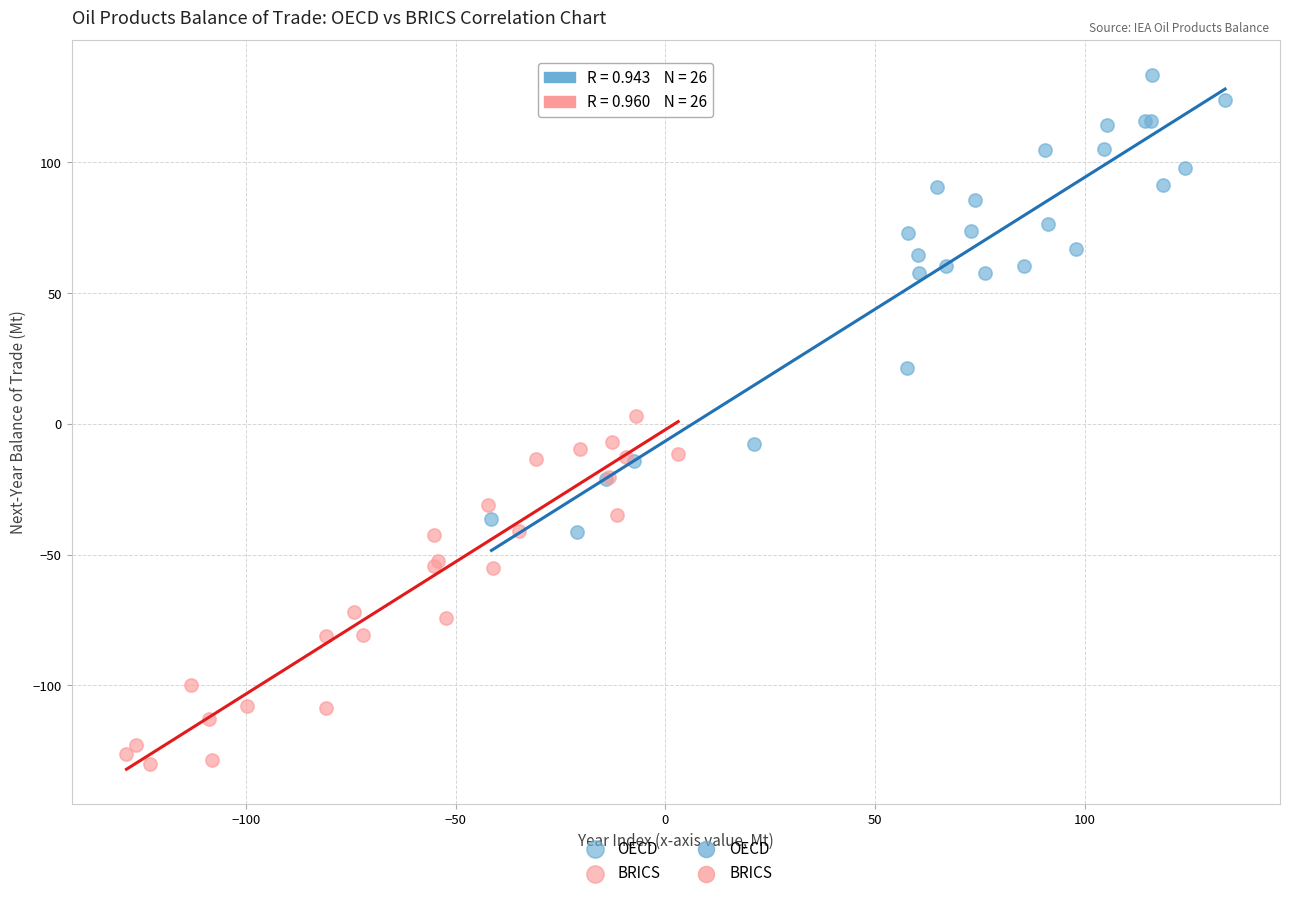

Which series contains the highest Y value?

OECD